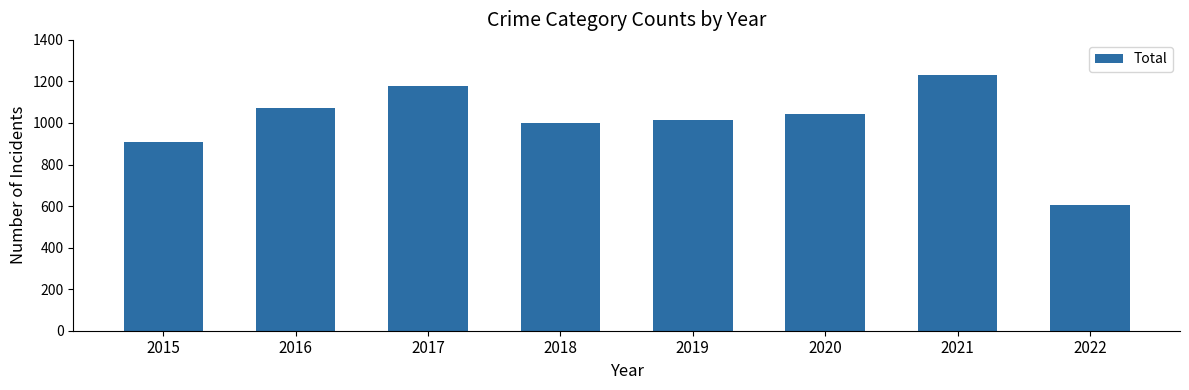

Reading left to right, what are all the values shown in this chart?

908	1072	1178	1000	1016	1041	1231	605